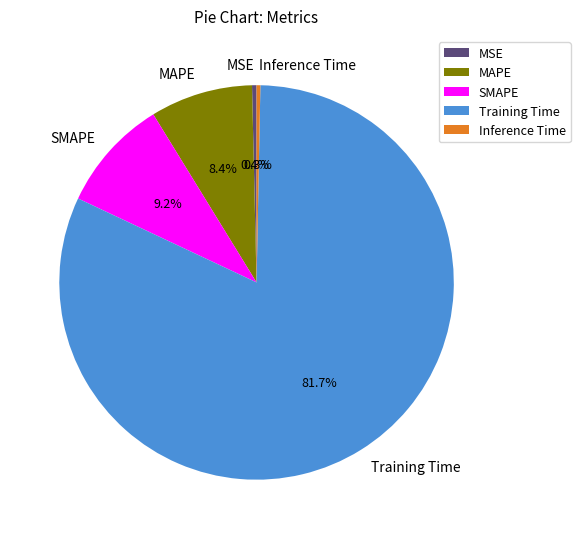

To the nearest percent, what is the combined percentage of Inference Time and MSE?

1%